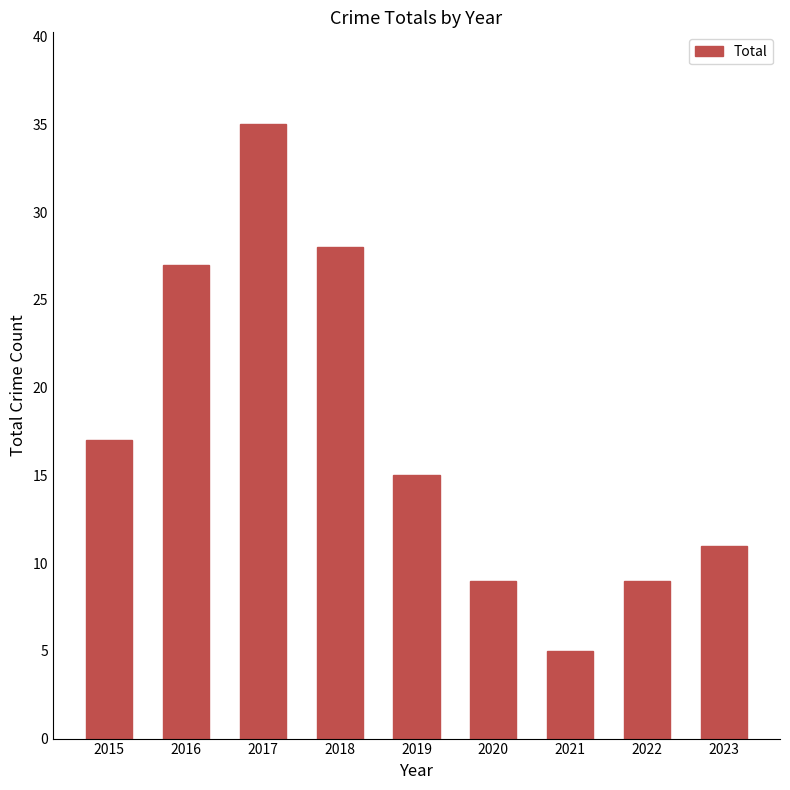

Is it true that the value at 2022 is 9?

True